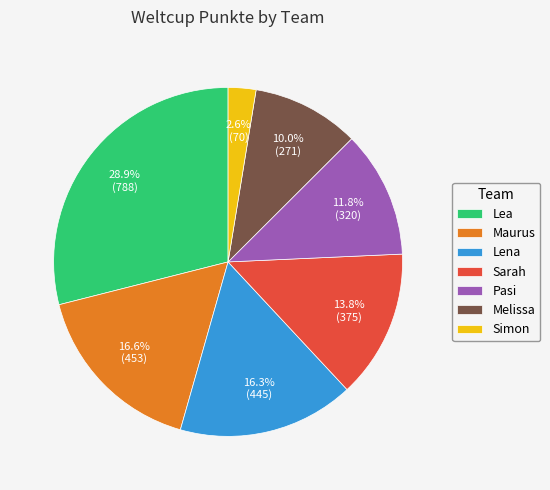

Is Lea the majority of the pie?

No